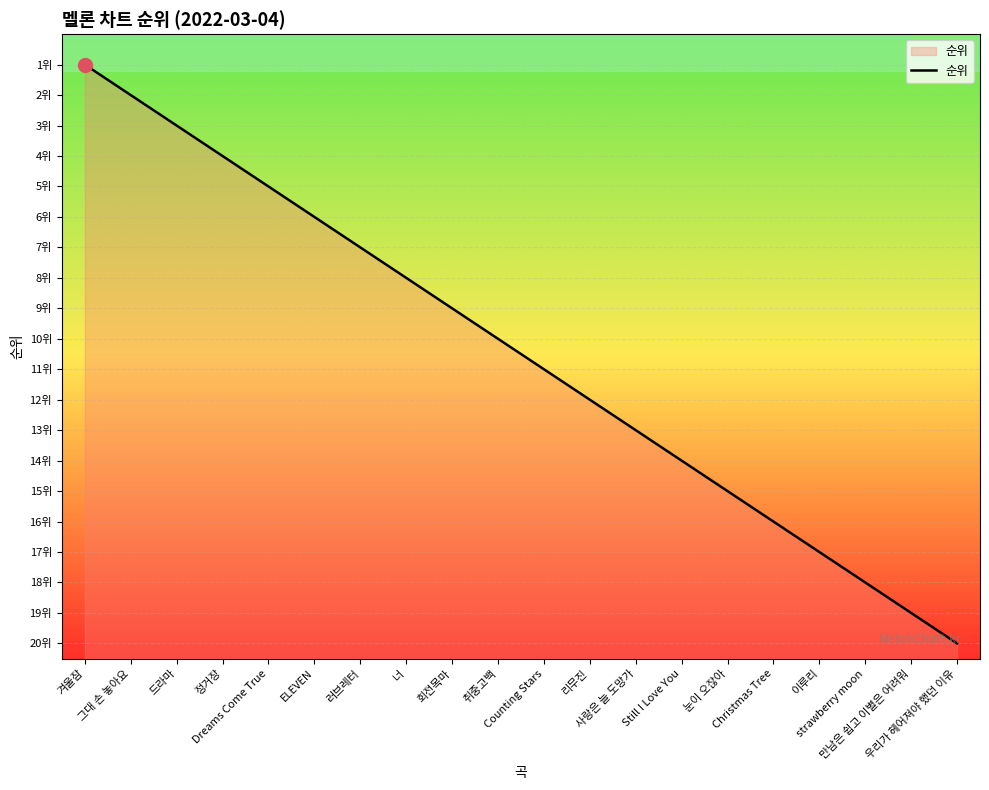

How many distinct data groups are displayed?

1